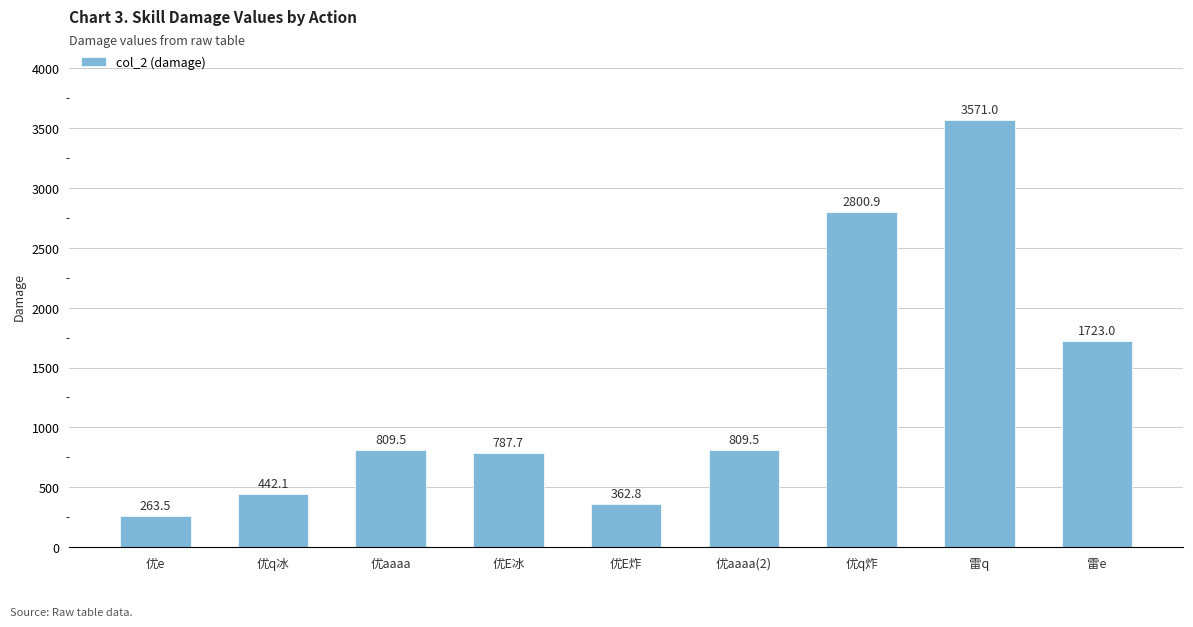

What is the maximum value shown in the chart?

3571.0